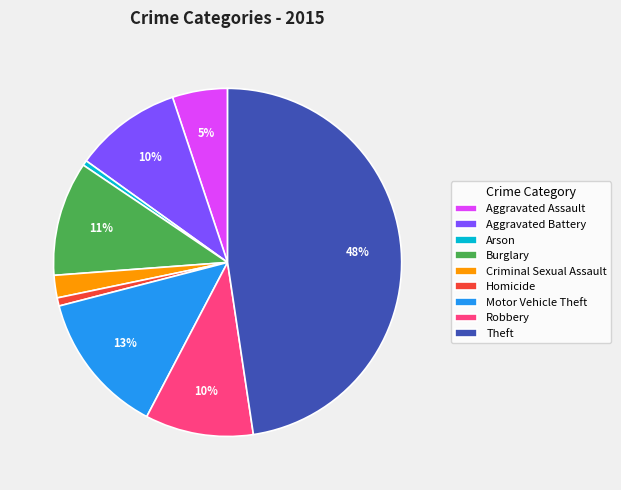

Is it true that Robbery is 24% of the pie?

False